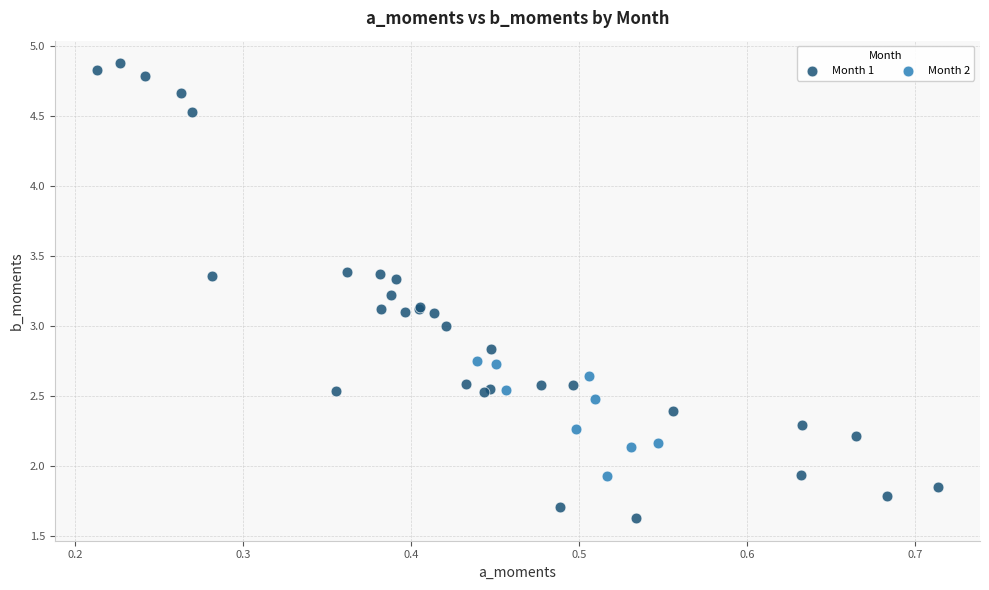

Which series contains the lowest Y value?

Month 1